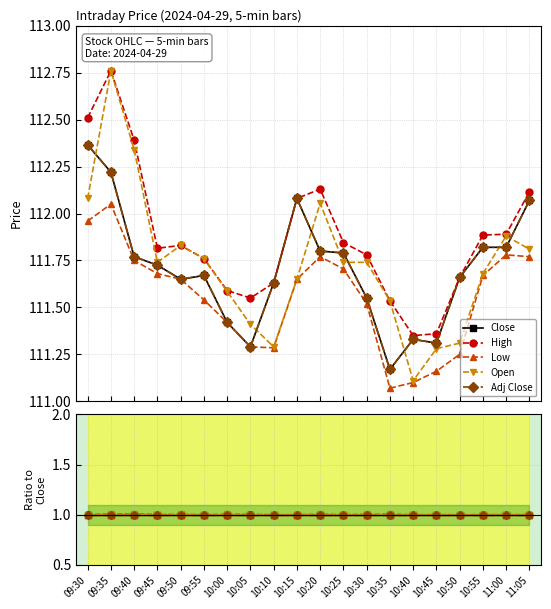

The value of Low at 09:50 is 0.5. True or false?

False